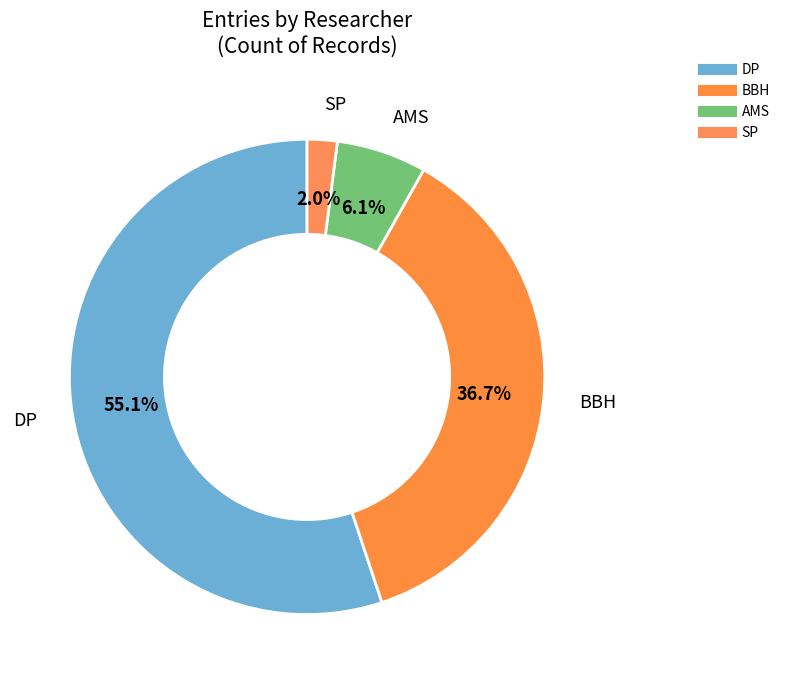

How many slices are in this pie chart?

4